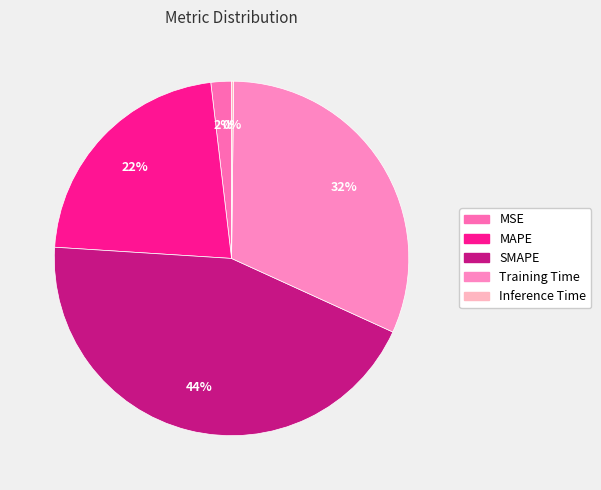

Combined, do Inference Time and MSE account for over 50%?

No